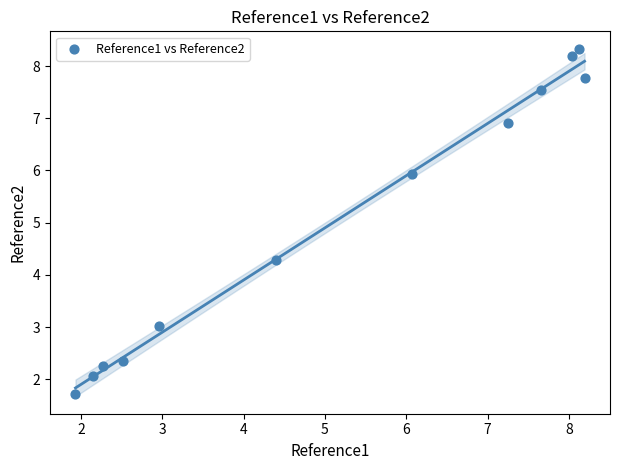

What is the average X value?

5.1